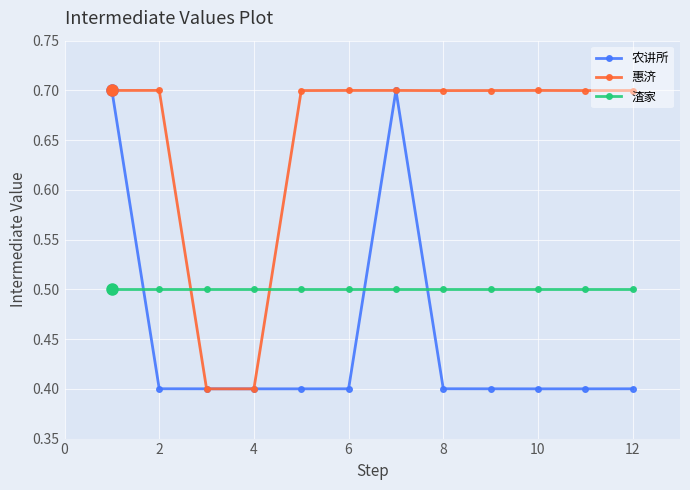

How many 惠济 values are between 0 and 1?

12